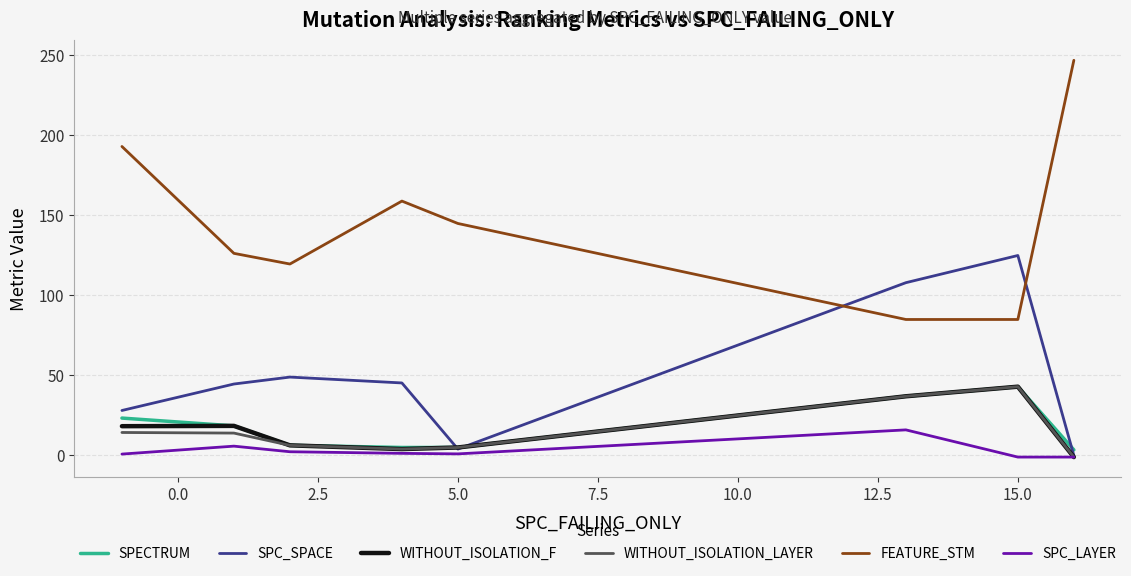

Which series has the largest range (max minus min)?

FEATURE_STM